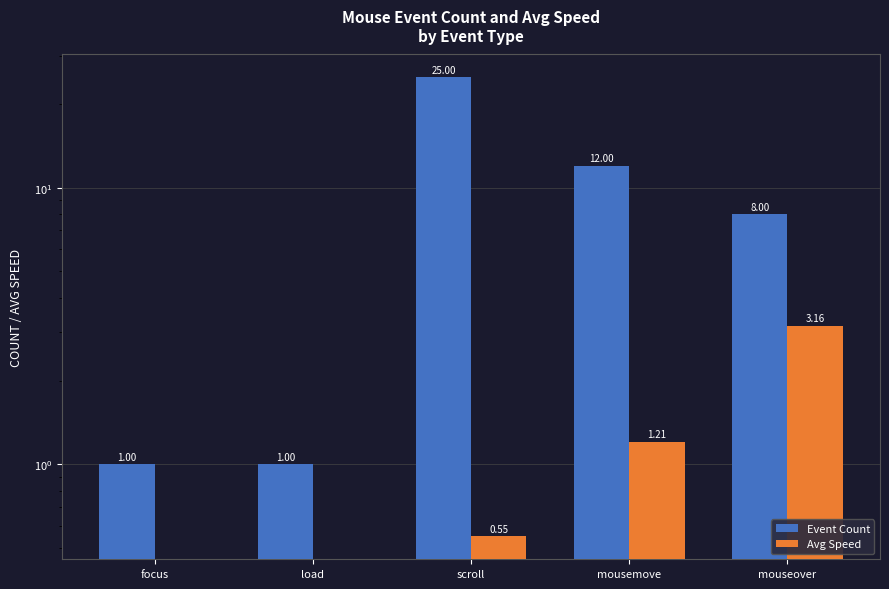

Rank the series at mouseover from lowest to highest value.

Avg Speed, Event Count